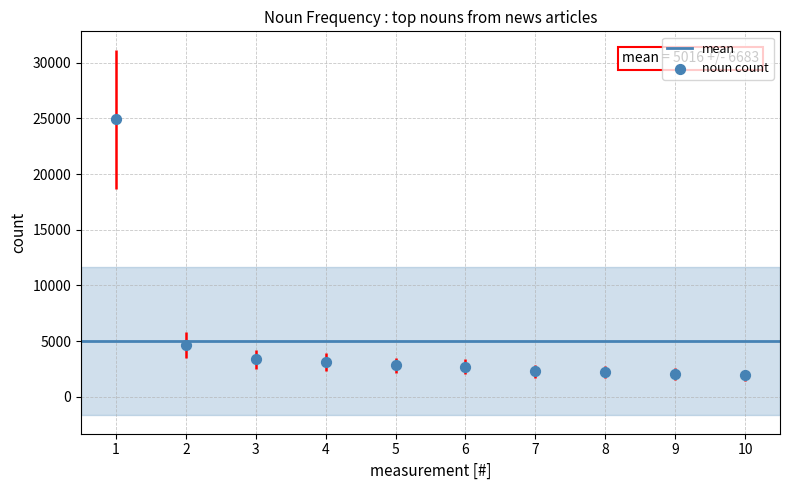

What Y value in the scatter plot is closest to 13439?

4672